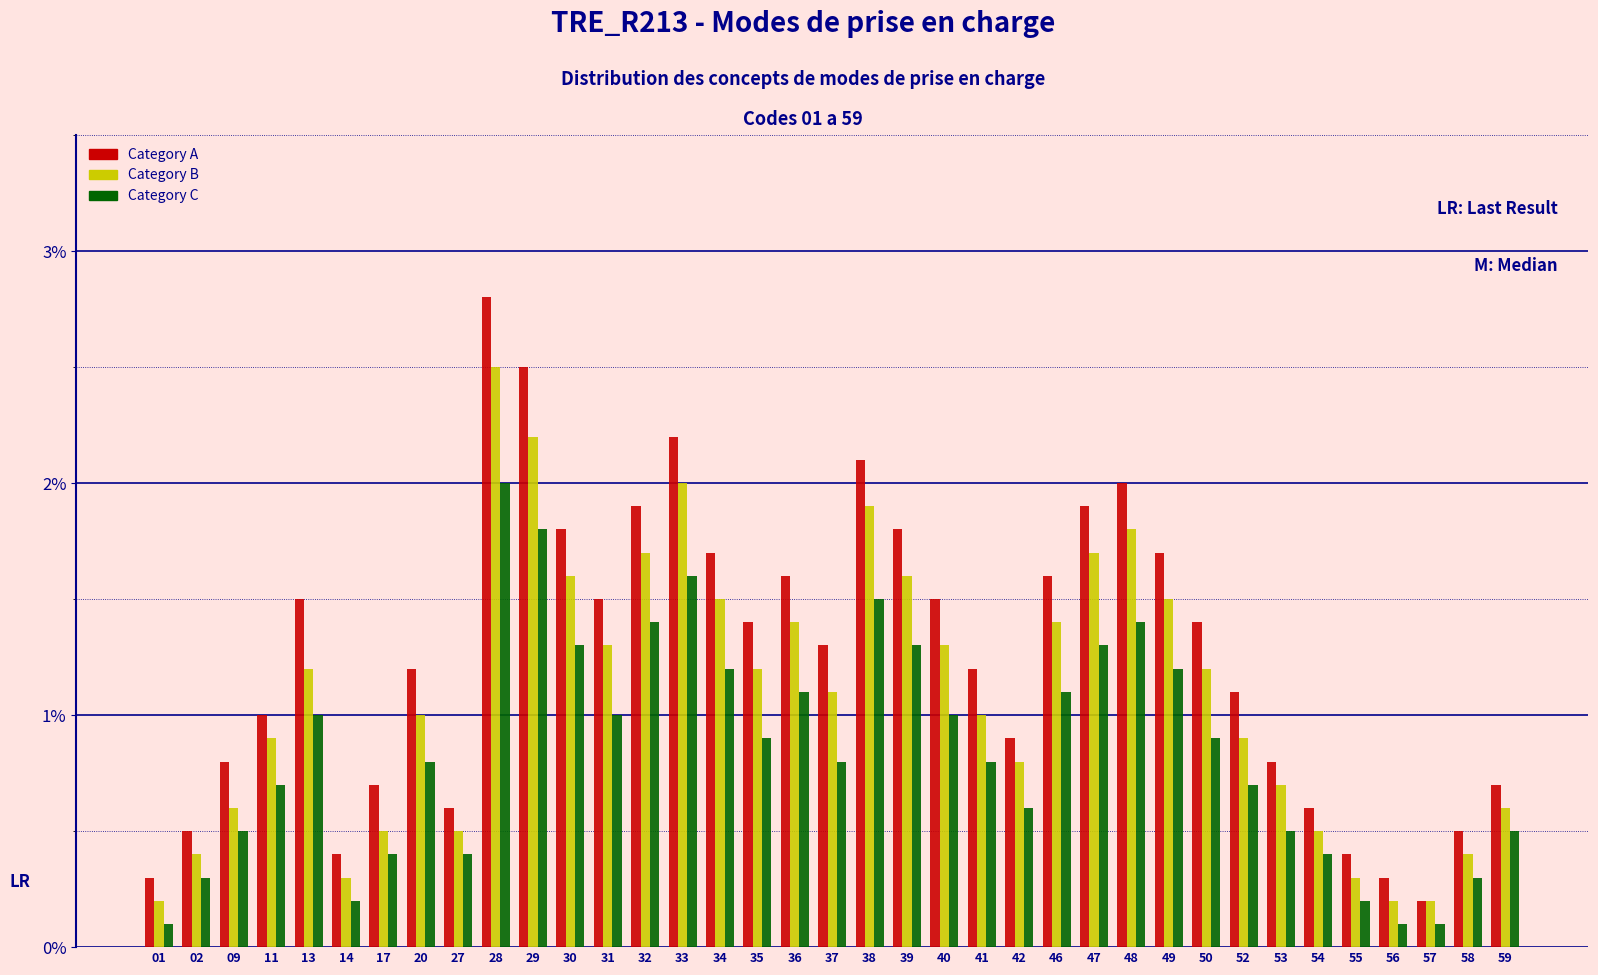

The Category B series shows 0.9 at 52. True or false?

True